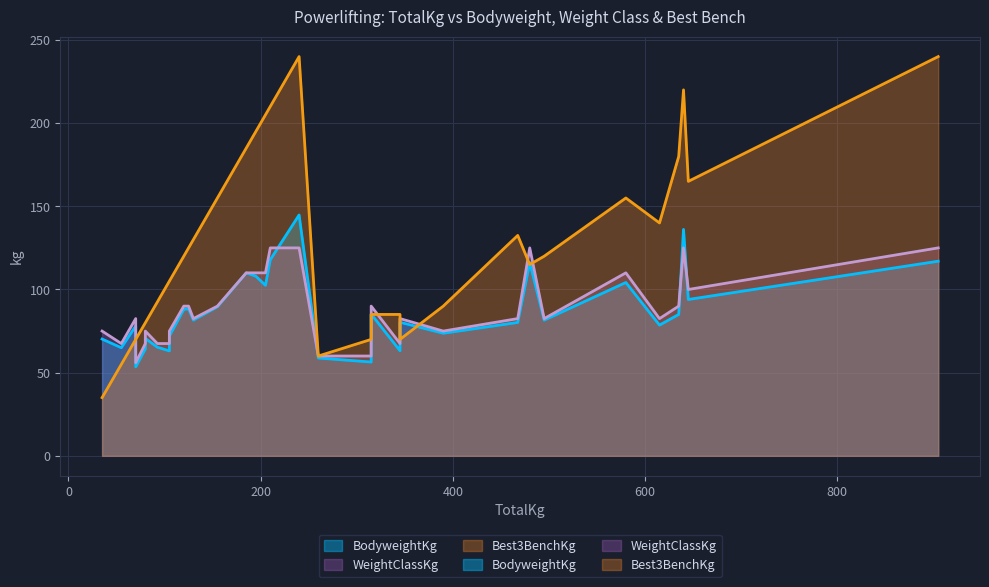

What is the approximate value of WeightClassKg at 645?

100.0